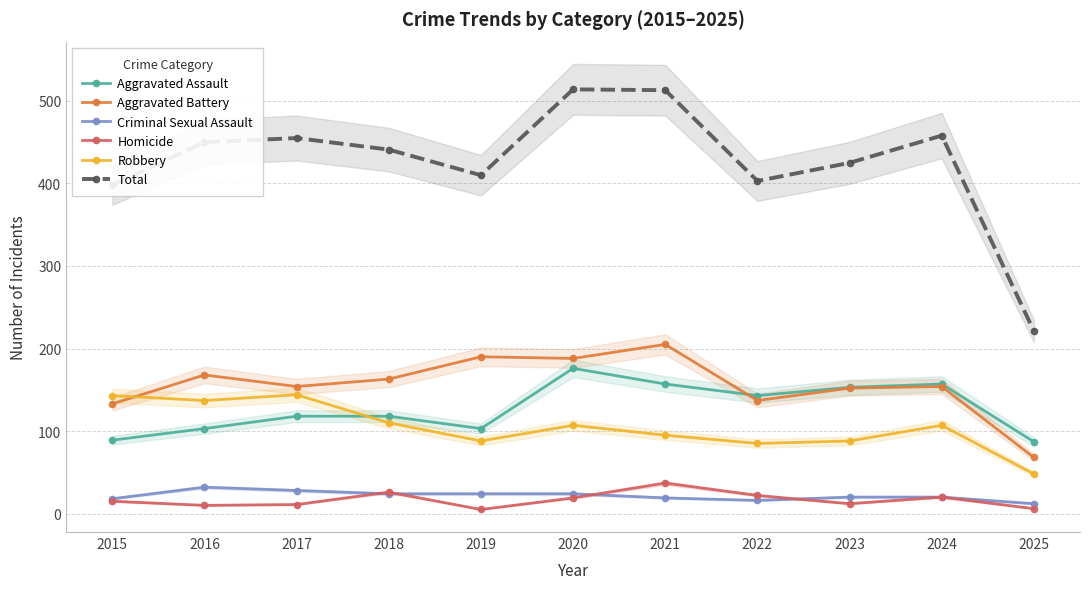

List the labels in order of Robbery value, smallest first.

2025, 2022, 2019, 2023, 2021, 2020, 2024, 2018, 2016, 2015, 2017